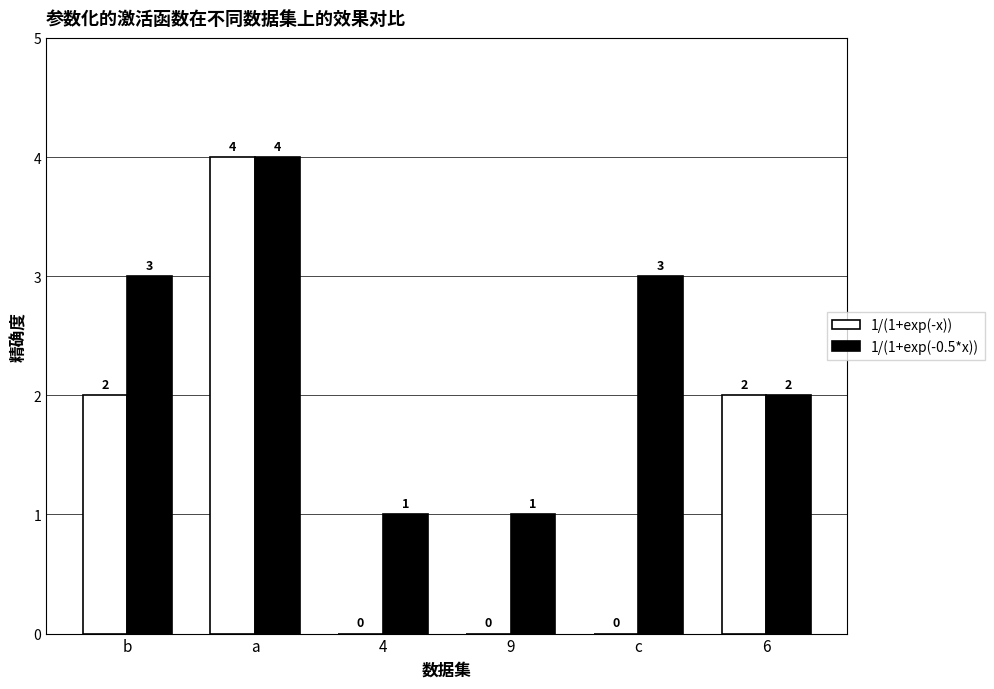

At which category is the sum across all series the highest?

a